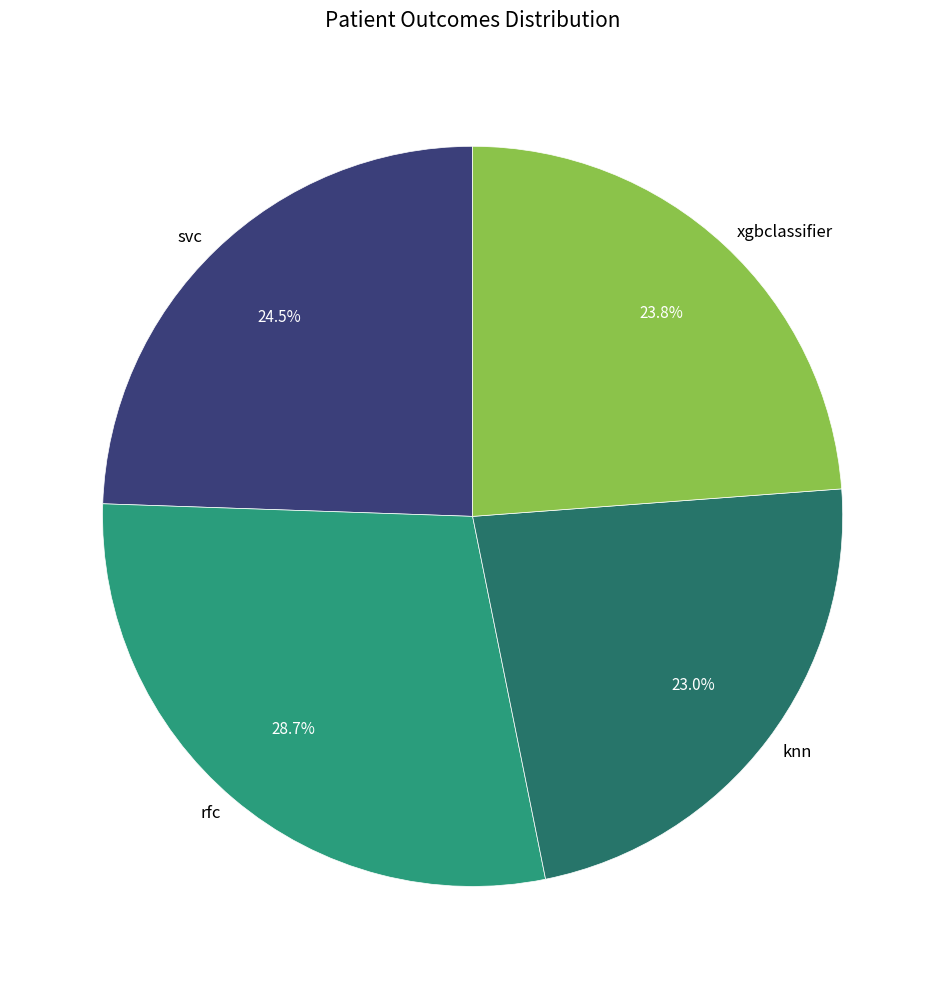

What percentage is the xgbclassifier slice, to the nearest percent?

24%